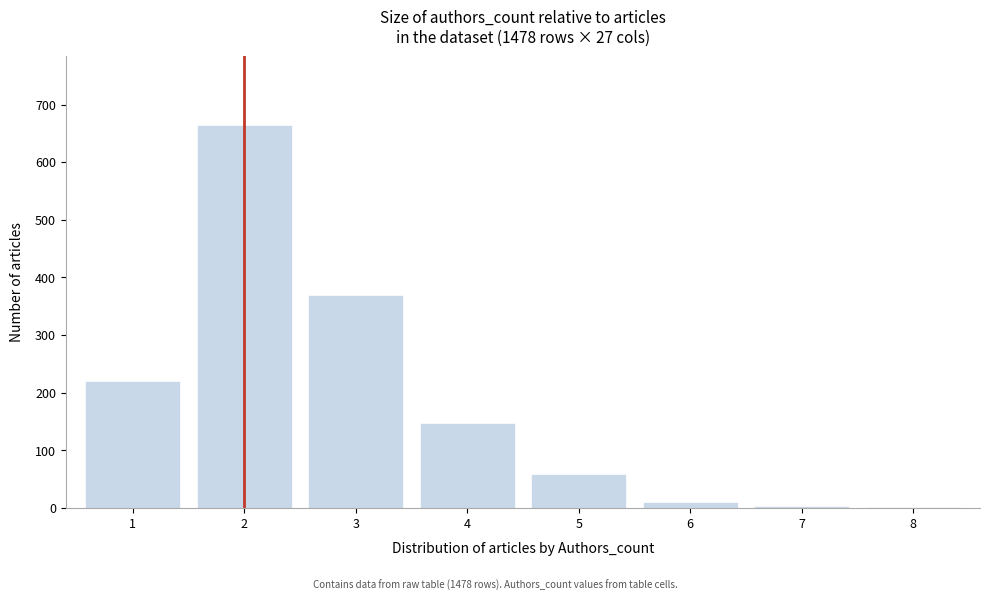

What is the sum of all values?

1478